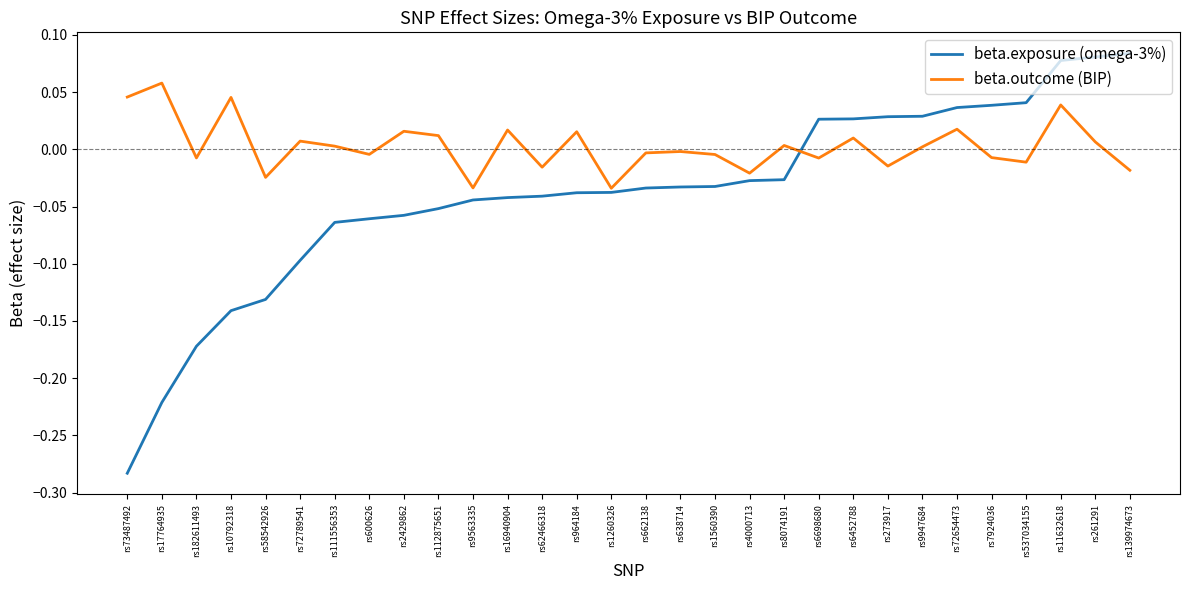

Rank the series by their average value, from lowest to highest.

beta.exposure (omega-3%), beta.outcome (BIP)